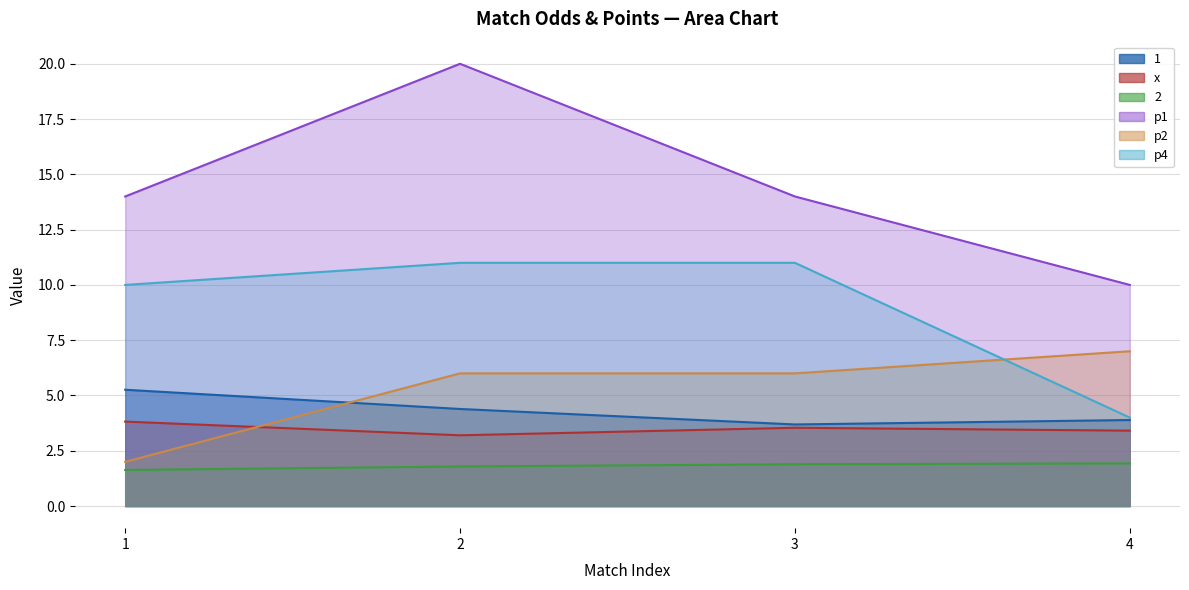

What is the spread (max minus min) of values at 1?

12.4